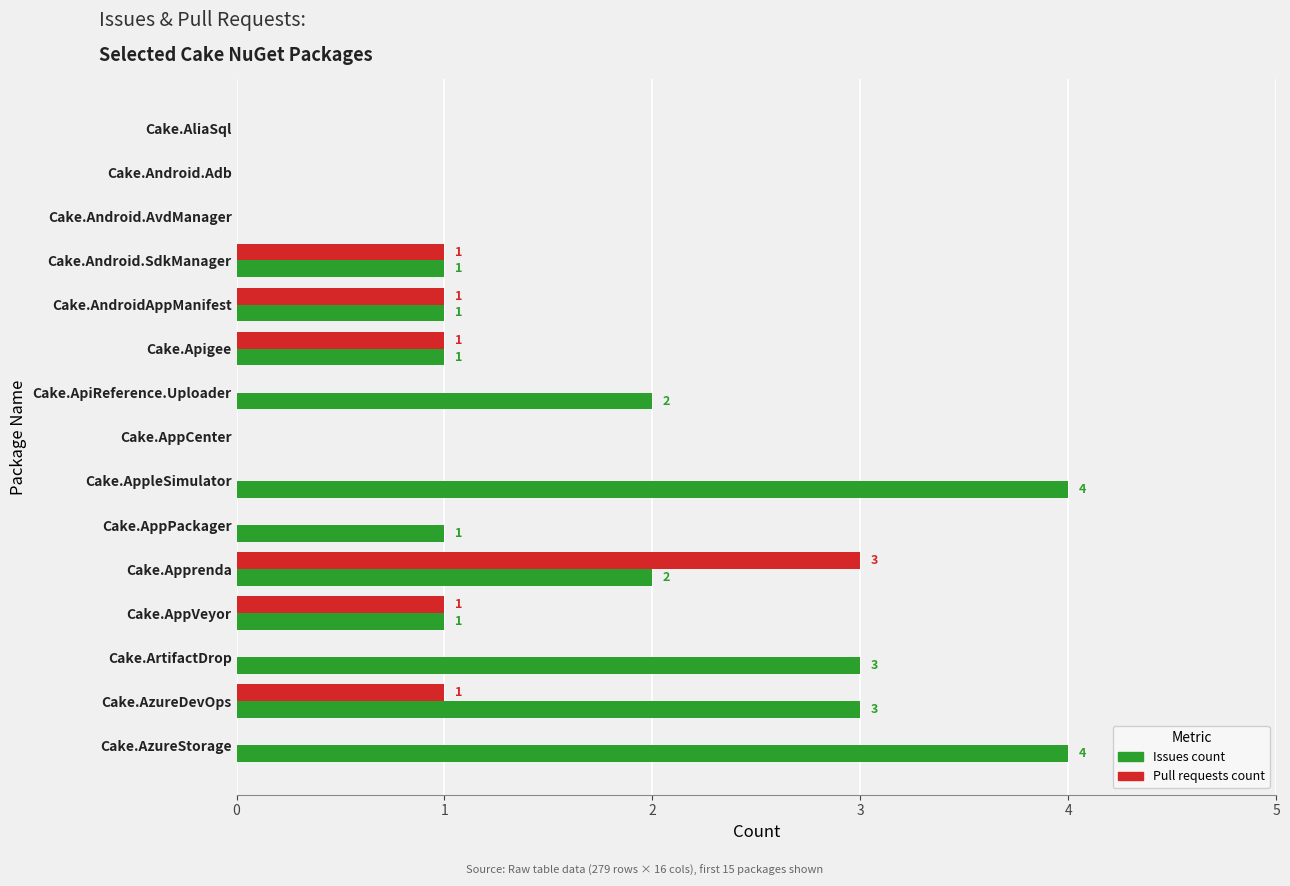

How many series are shown in this chart?

2